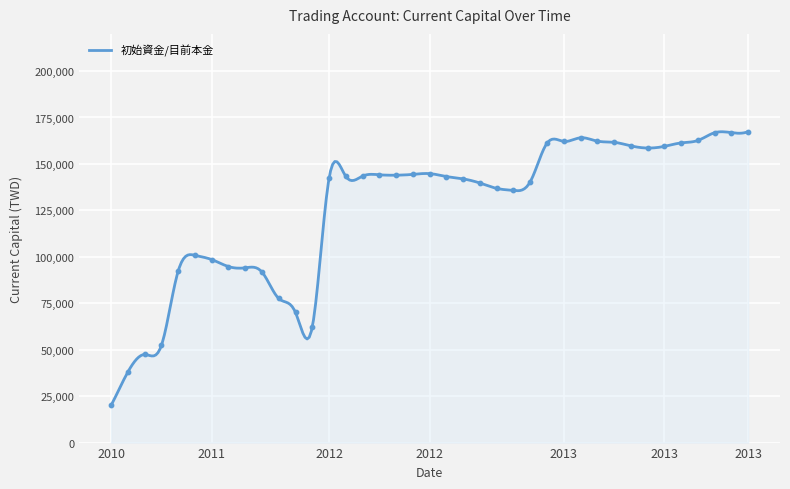

What is the ratio of the value at 2013-07-10 to the value at 2012-11-15?

1.2